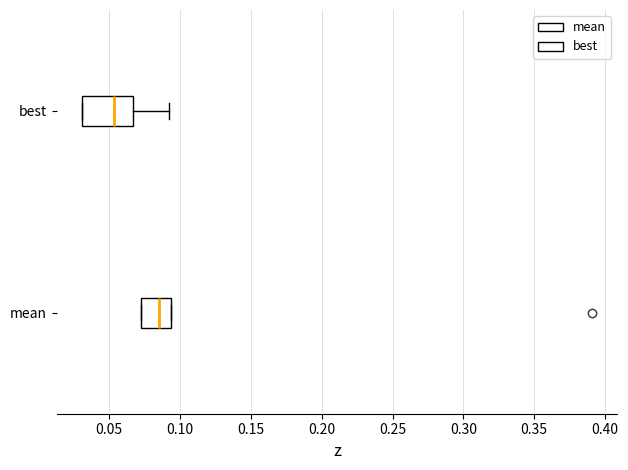

Which box is the widest, from its left edge to its right edge?

best